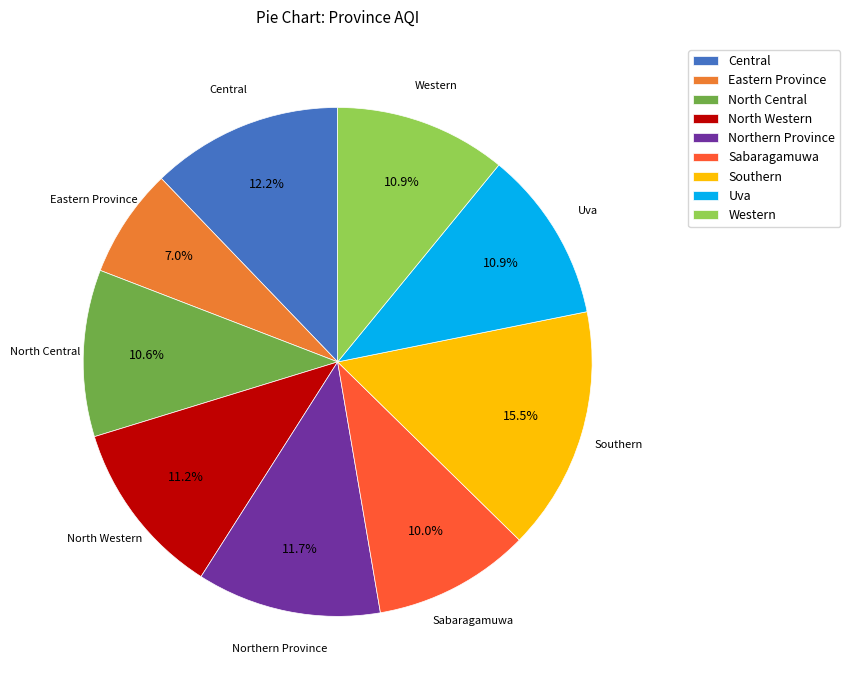

What percentage is the Uva slice, to the nearest percent?

11%